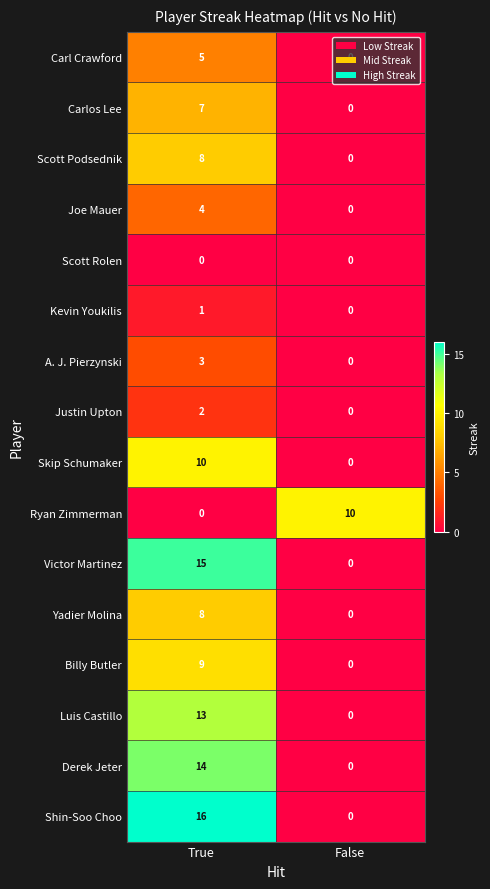

At which label does Skip Schumaker reach its peak?

True